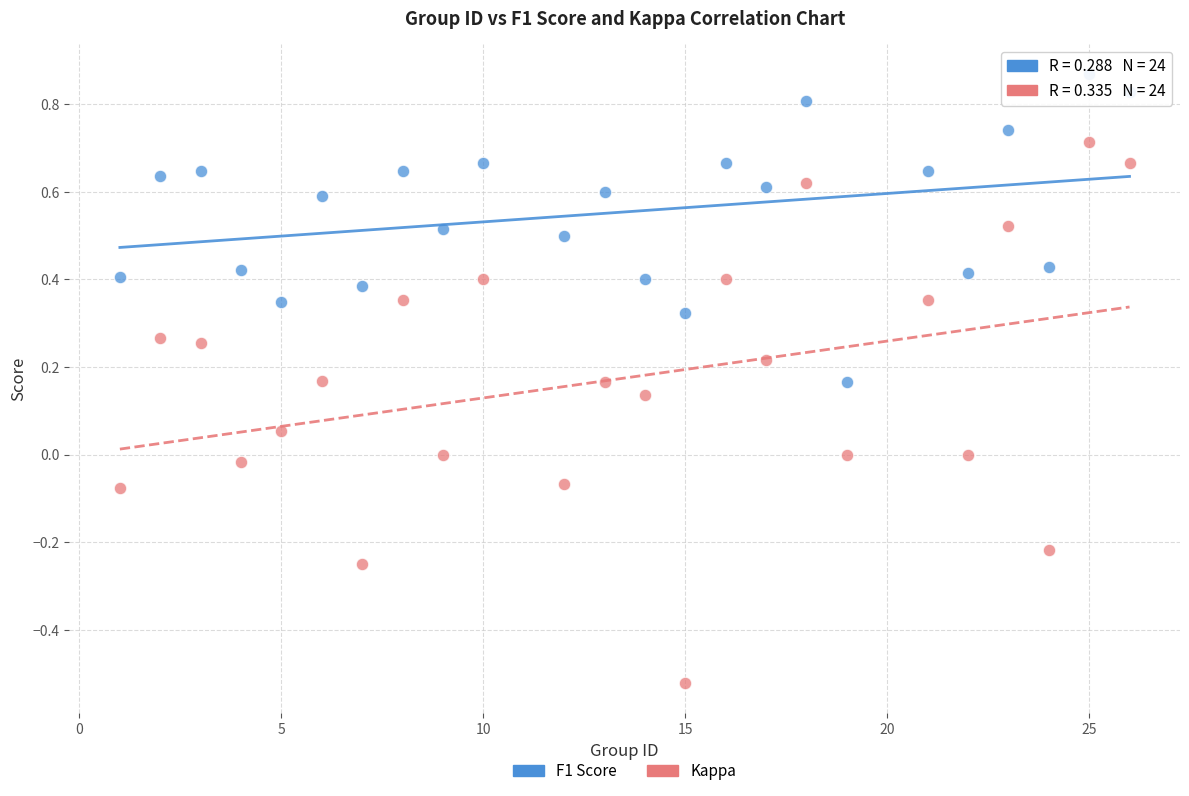

Across all data points, what is the range of X values (max minus min)?

25.0